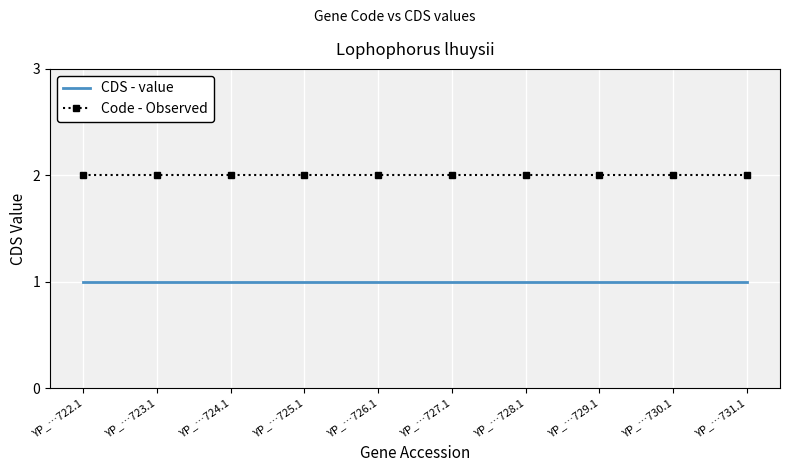

At how many categories does at least one series exceed 1?

10